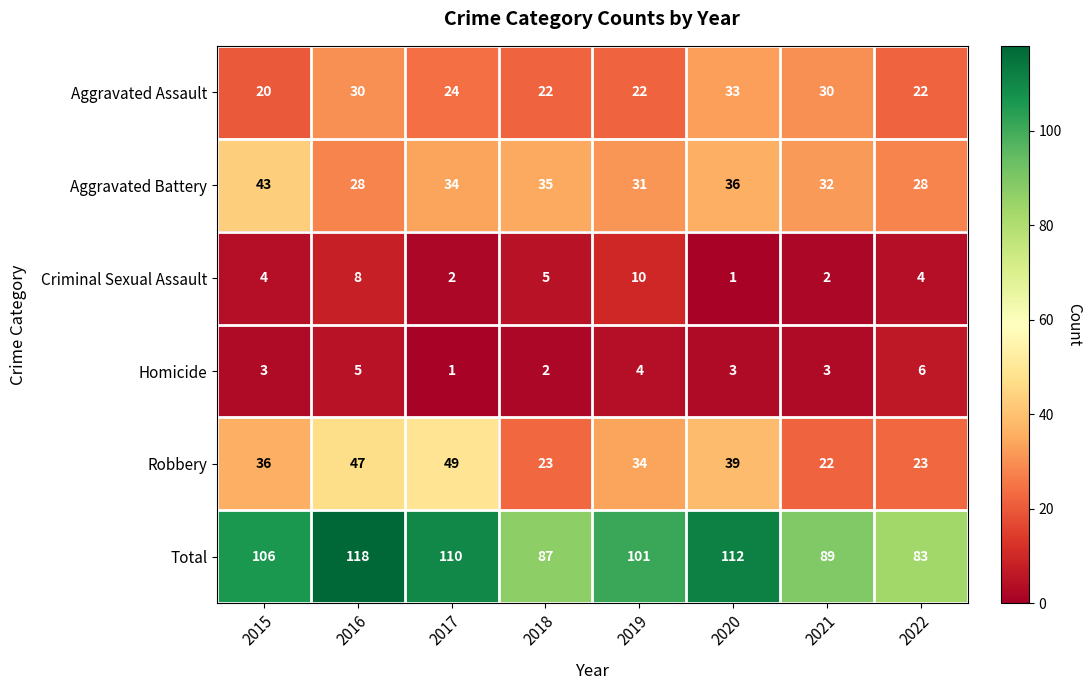

Which series has the largest total across all categories?

Total